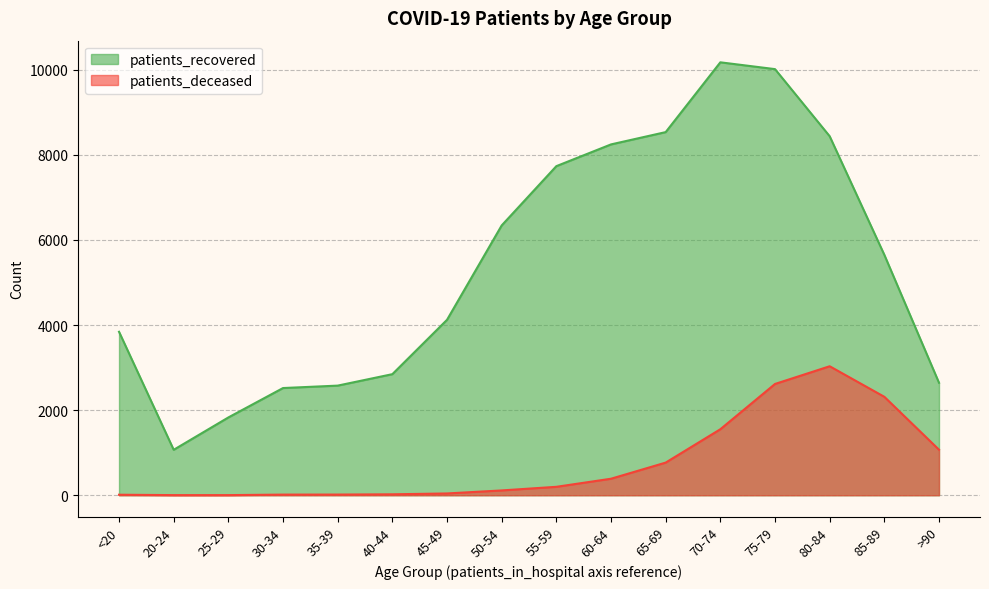

Where does the patients_deceased series first go above 198?

60-64